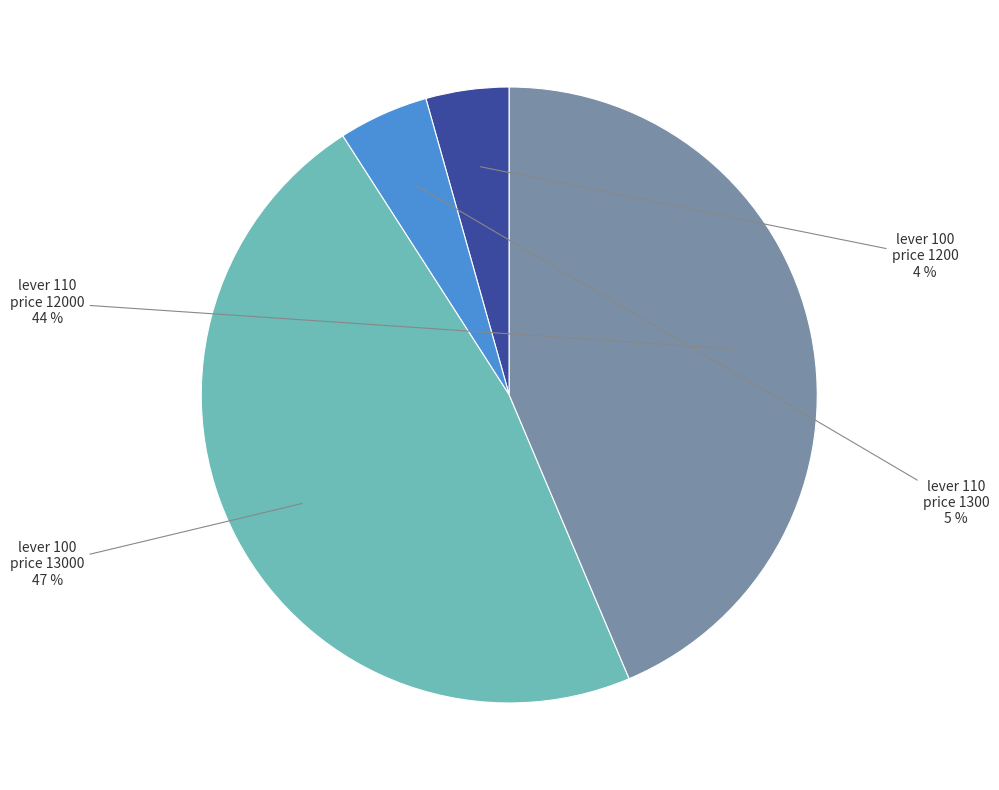

Combined, do lever 110 price 12000 and lever 110 price 1300 account for over 50%?

No